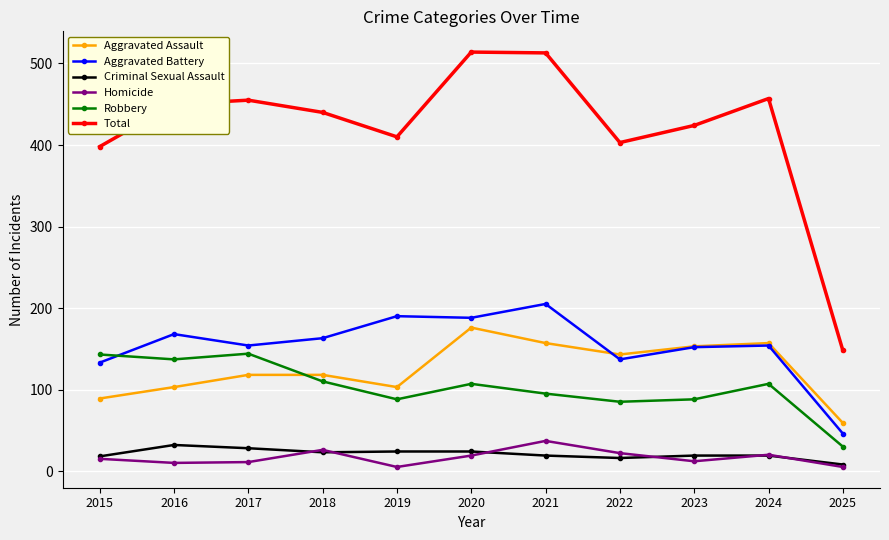

True or false: Total has more than 2 points higher than both neighbors.

True